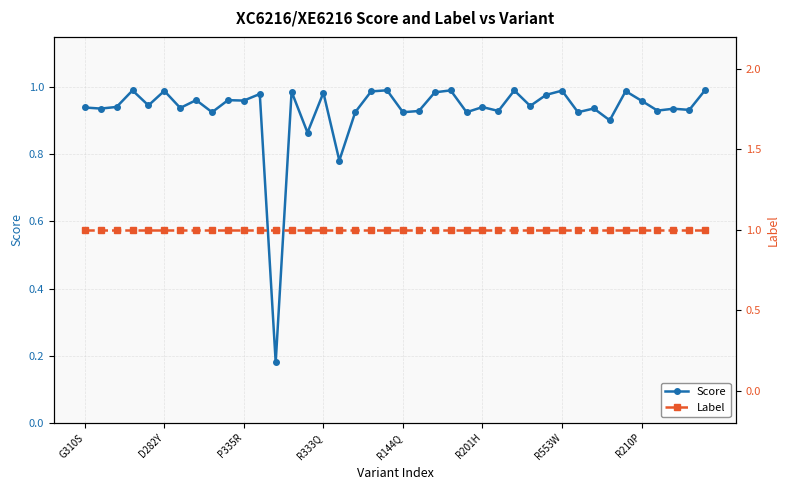

What is the greatest value displayed?

1.0